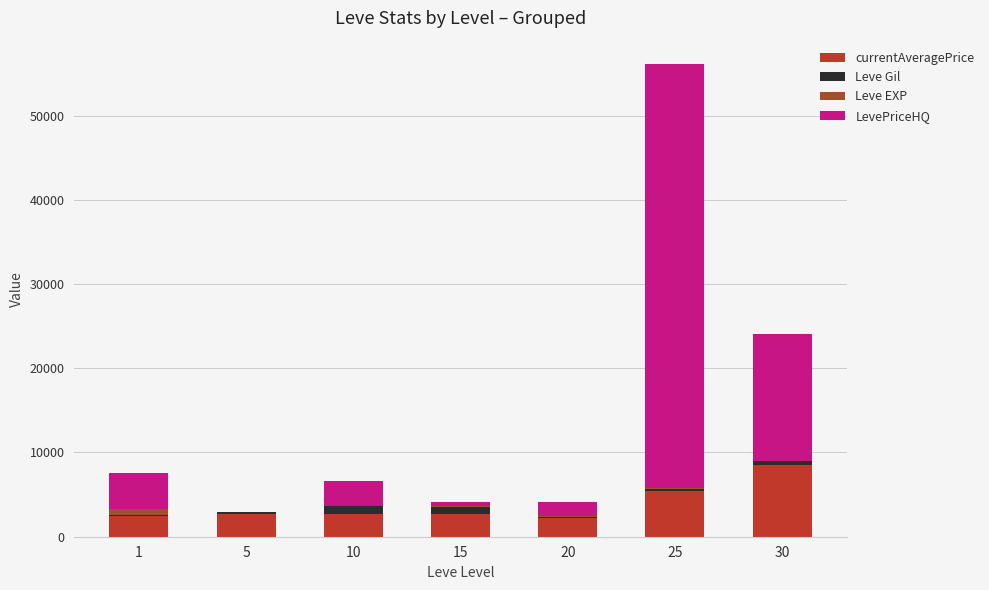

At which category is the sum across all series the highest?

25